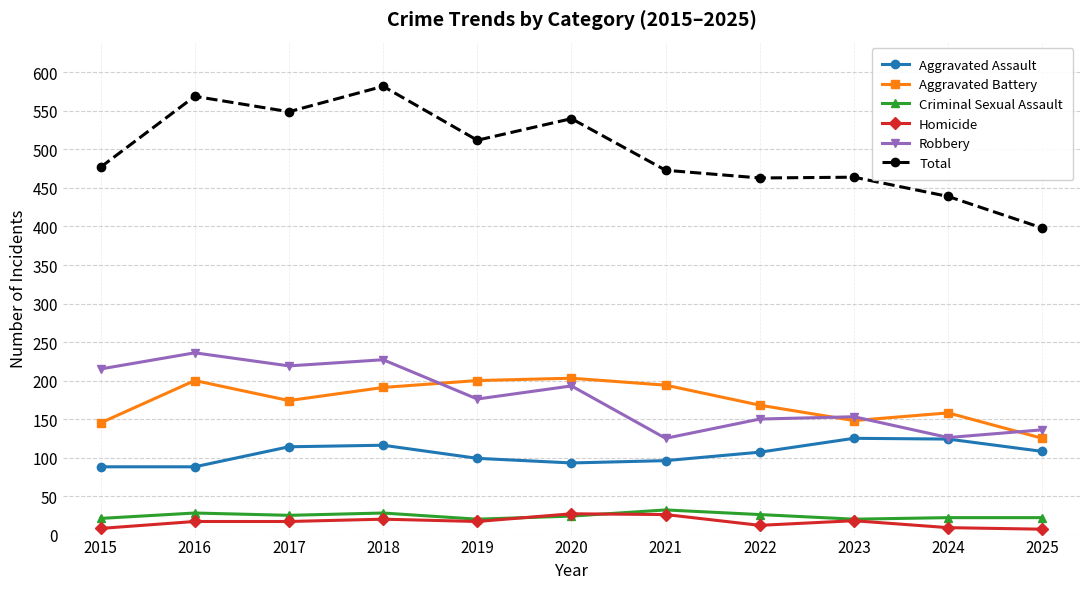

What is the maximum value shown in the chart?

582